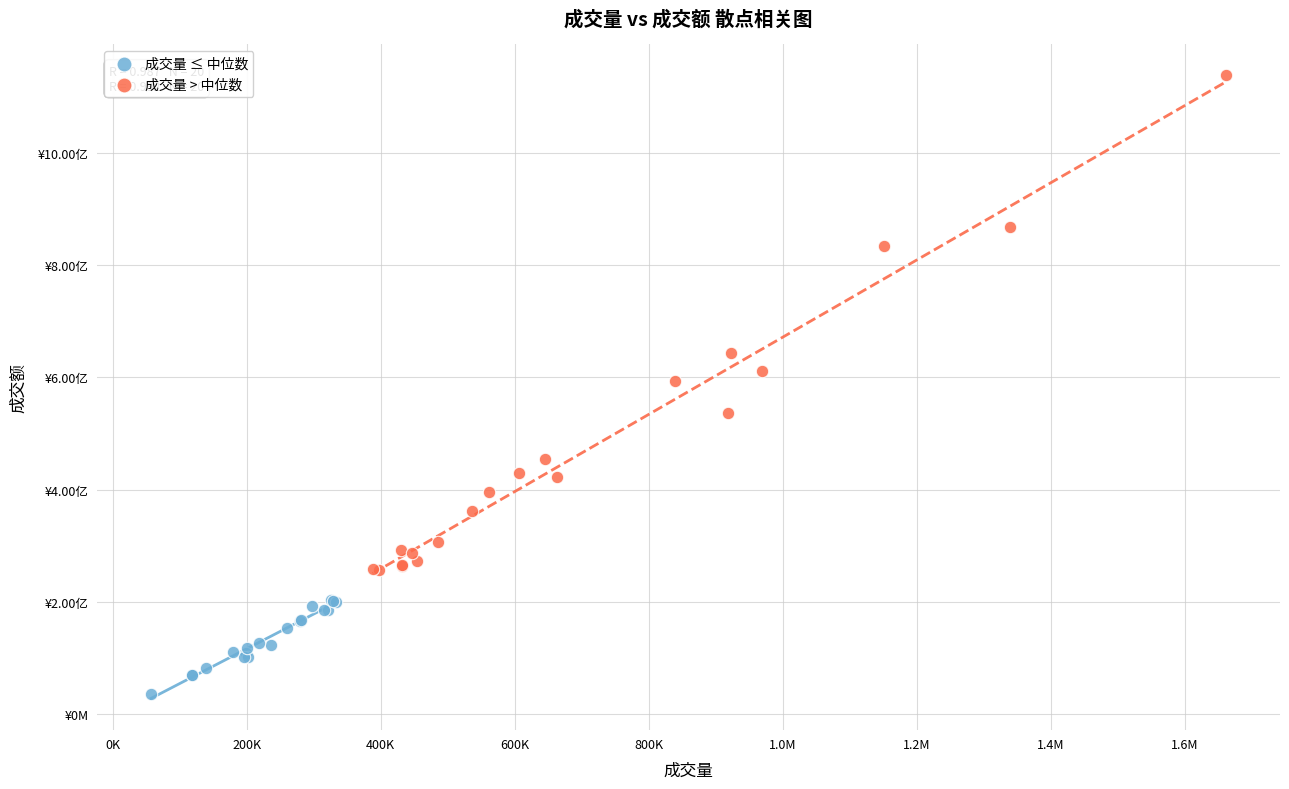

Which series reaches the minimum Y coordinate?

成交量 ≤ 中位数